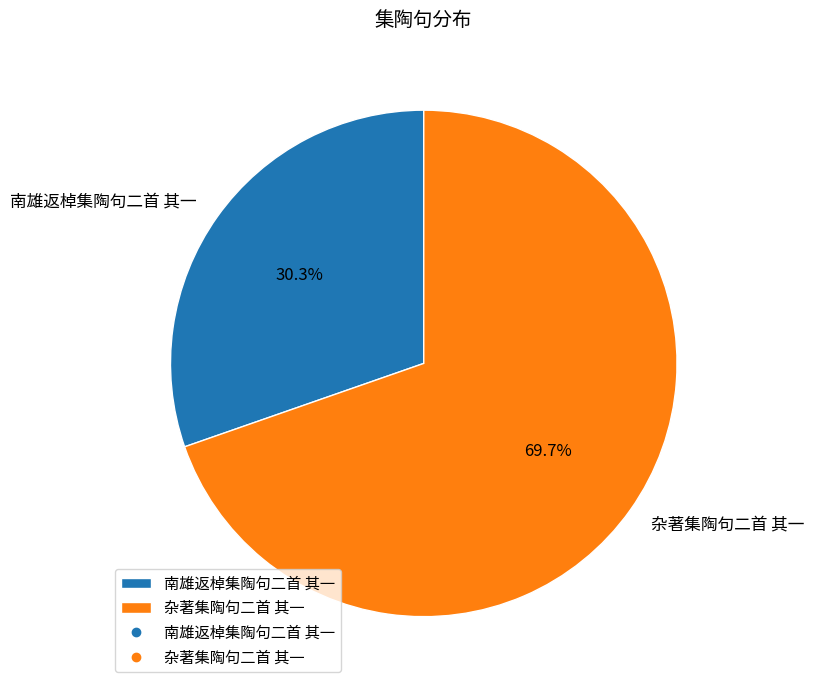

Which slice is the smallest?

南雄返棹集陶句二首 其一